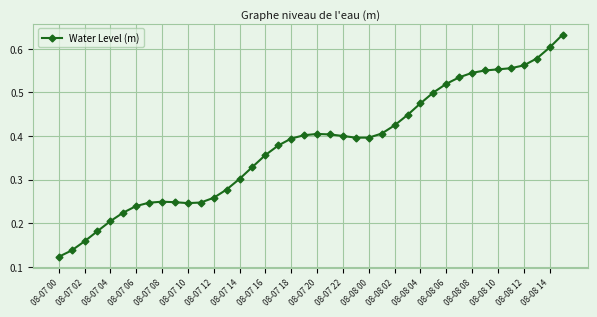

What is the sum of all values?

15.1